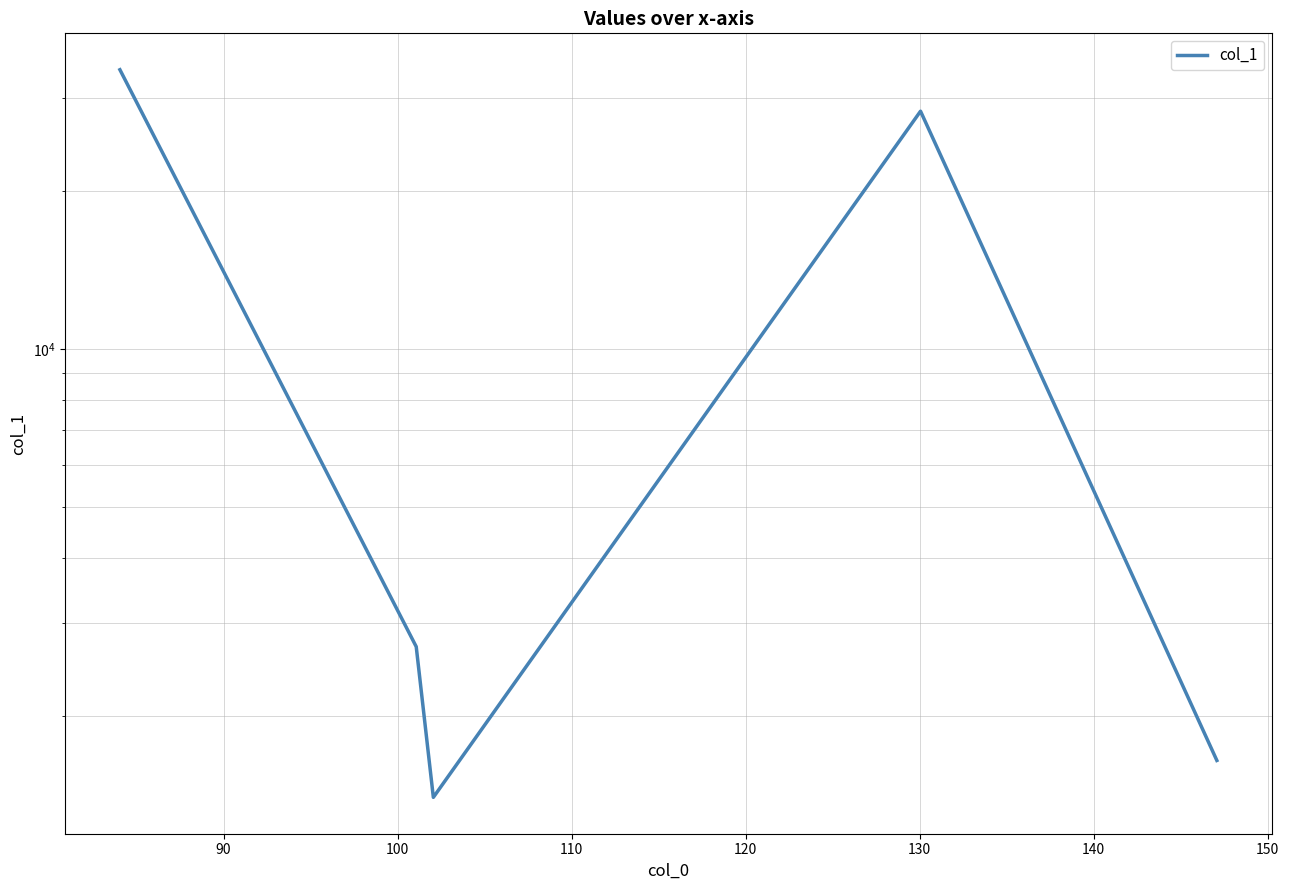

Reading right to left, extract all data points from this chart.

1643.9	28349.8	1398.4	2707.6	34007.3